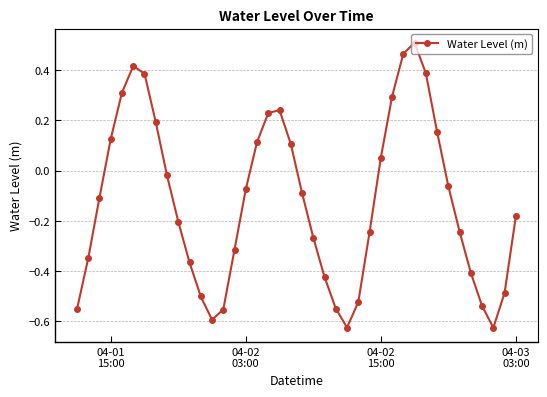

How many categories are shown in the chart?

40